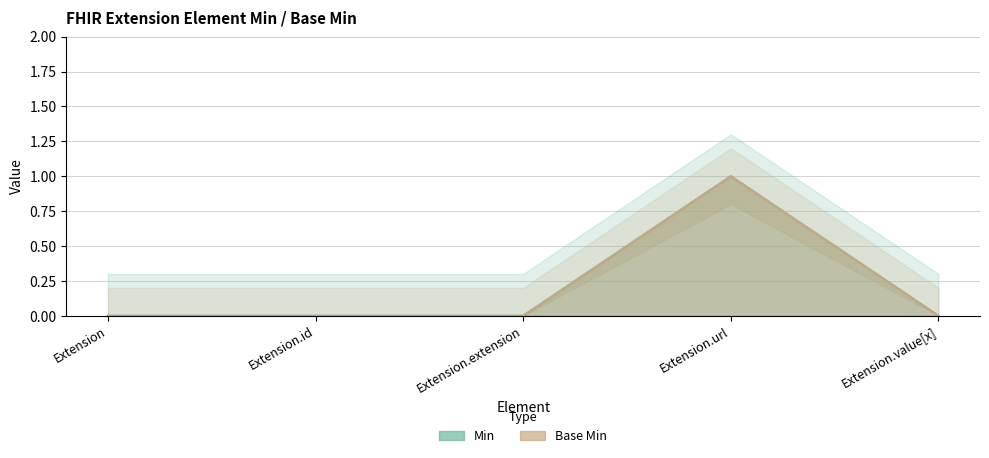

True or false: Base Min has more than 2 interior local peaks.

False